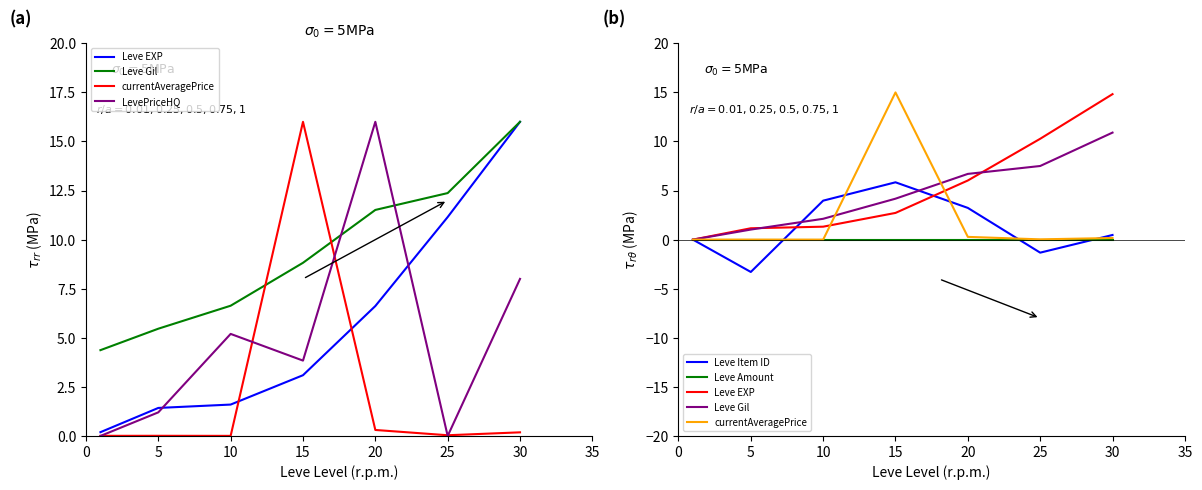

At 5, list the series in order from smallest to largest.

Leve Item ID, Leve Amount, currentAveragePrice, Leve Gil, Leve EXP, LevePriceHQ